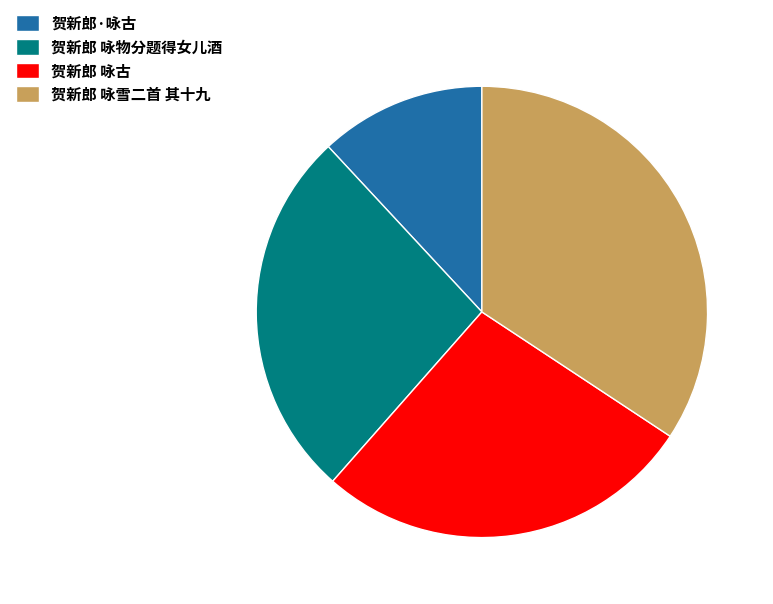

What is the ratio of the value at 贺新郎 咏古 to the value at 贺新郎 咏雪二首 其十九?

0.8